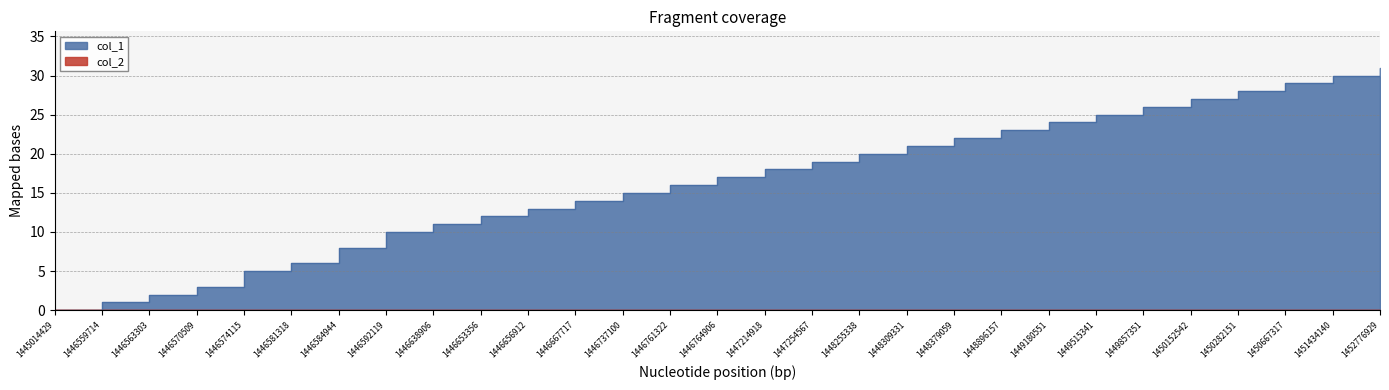

What is the average value?

16